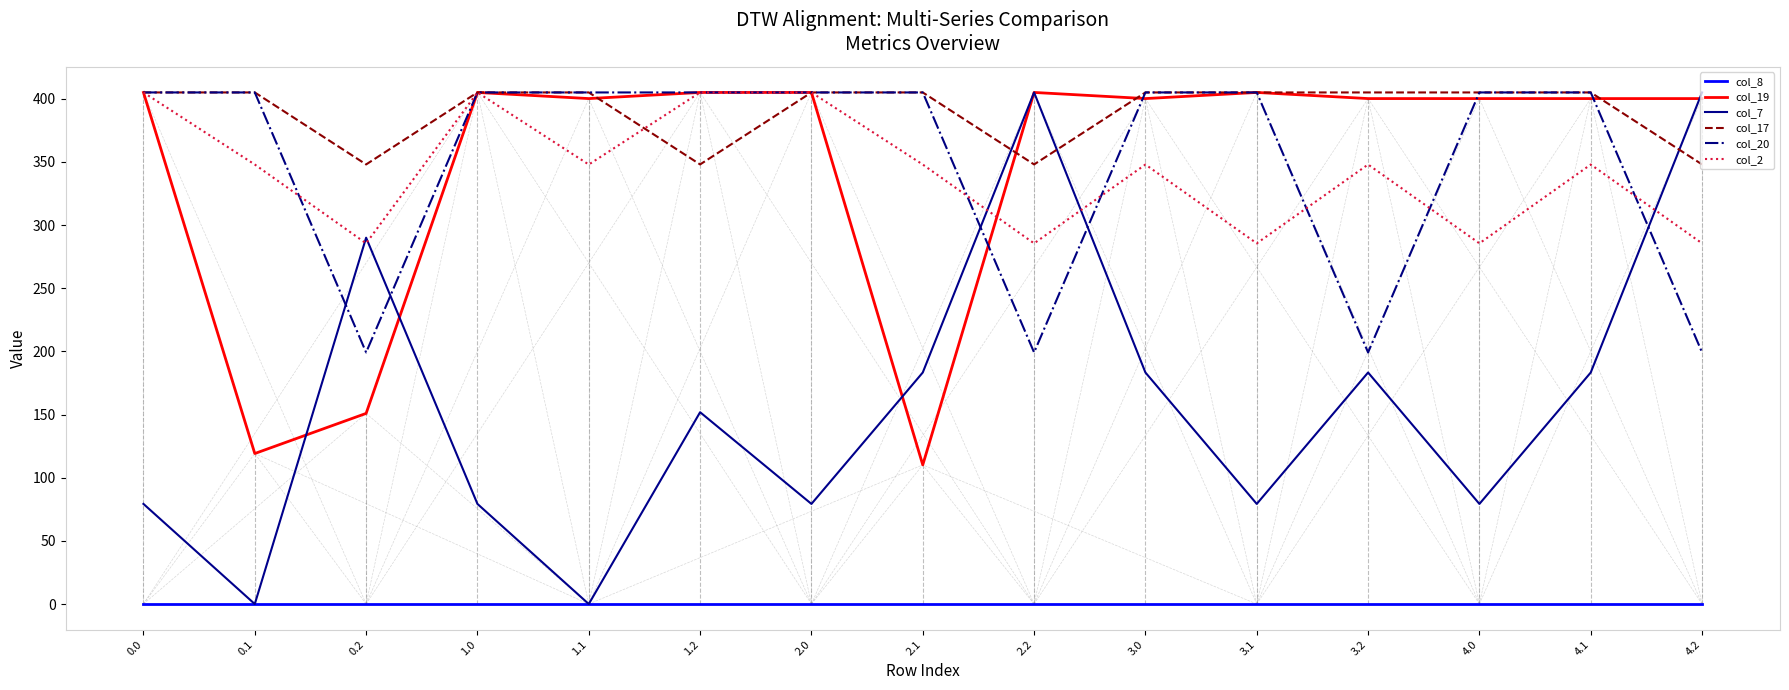

True or false: col_8 and col_17 cross at least once.

False